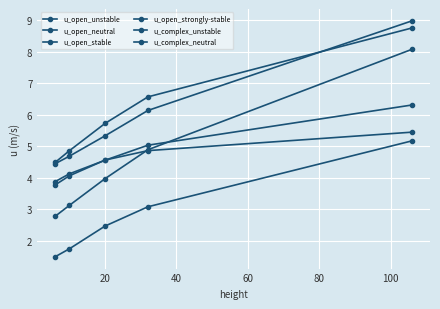

Count the number of categories in the chart.

5